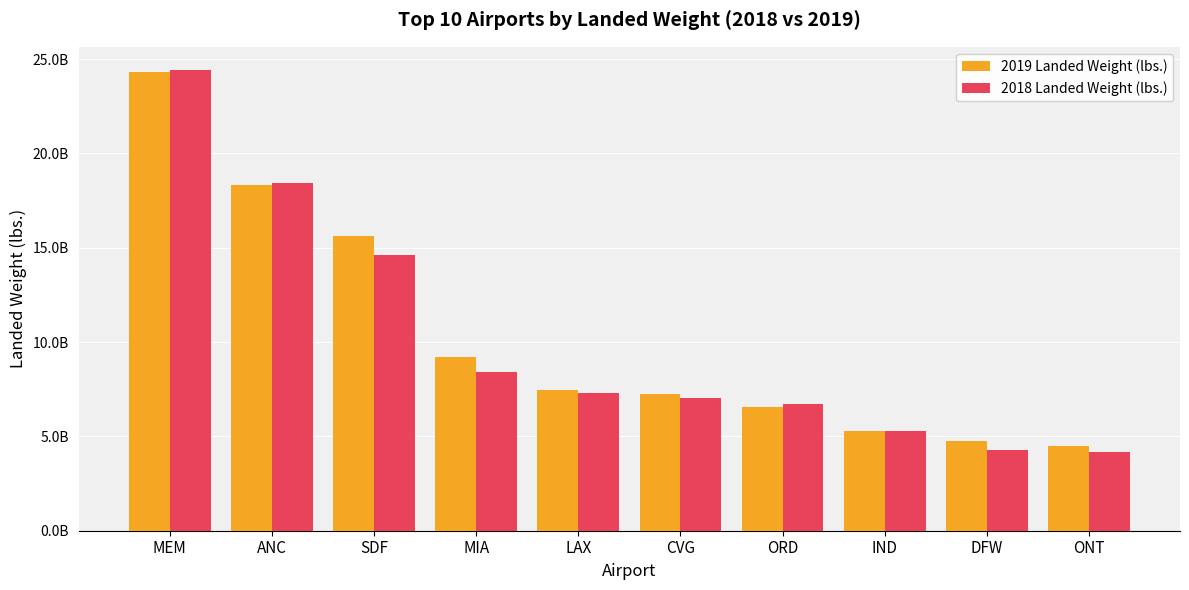

What are all the series names shown in the legend?

2019 Landed Weight (lbs.), 2018 Landed Weight (lbs.)